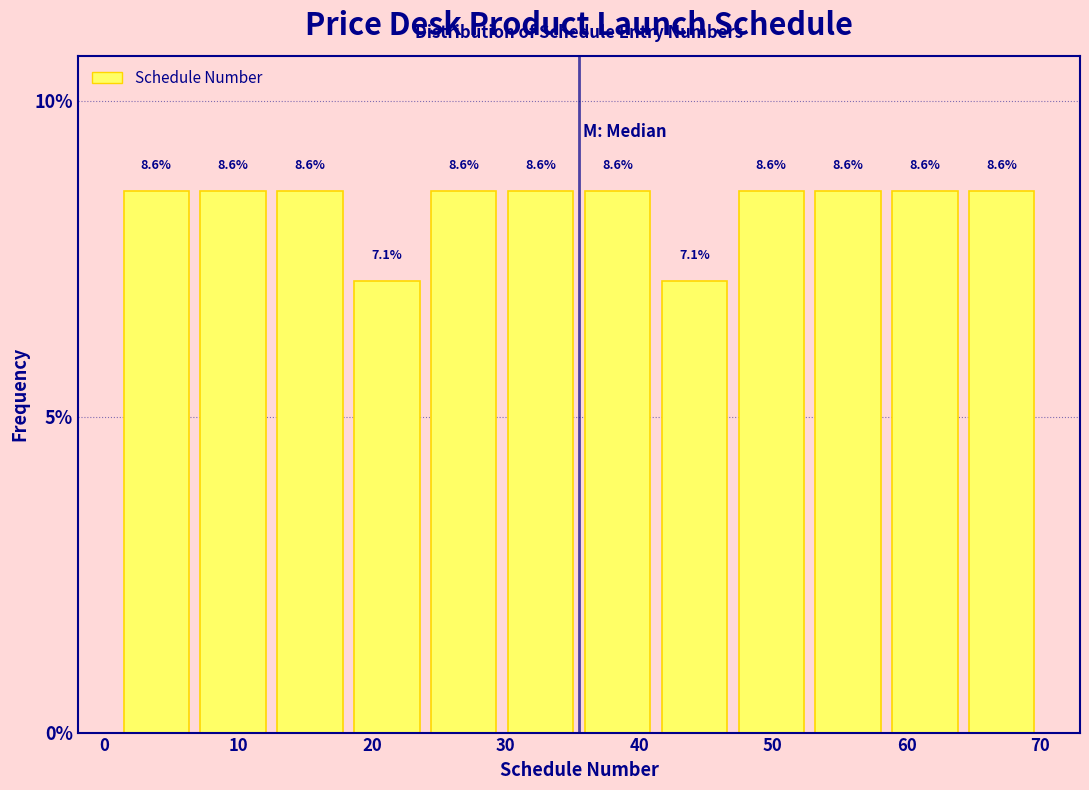

Reading left to right, list every bar in this chart as the range it spans on the x-axis followed by its height. The bar edges are not printed on the chart, so give them approximately, as read against the axis.

1 to 7: 8.6
7 to 13: 8.6
13 to 18: 8.6
18 to 24: 7.1
24 to 30: 8.6
30 to 36: 8.6
36 to 41: 8.6
41 to 47: 7.1
47 to 53: 8.6
53 to 59: 8.6
59 to 64: 8.6
64 to 70: 8.6